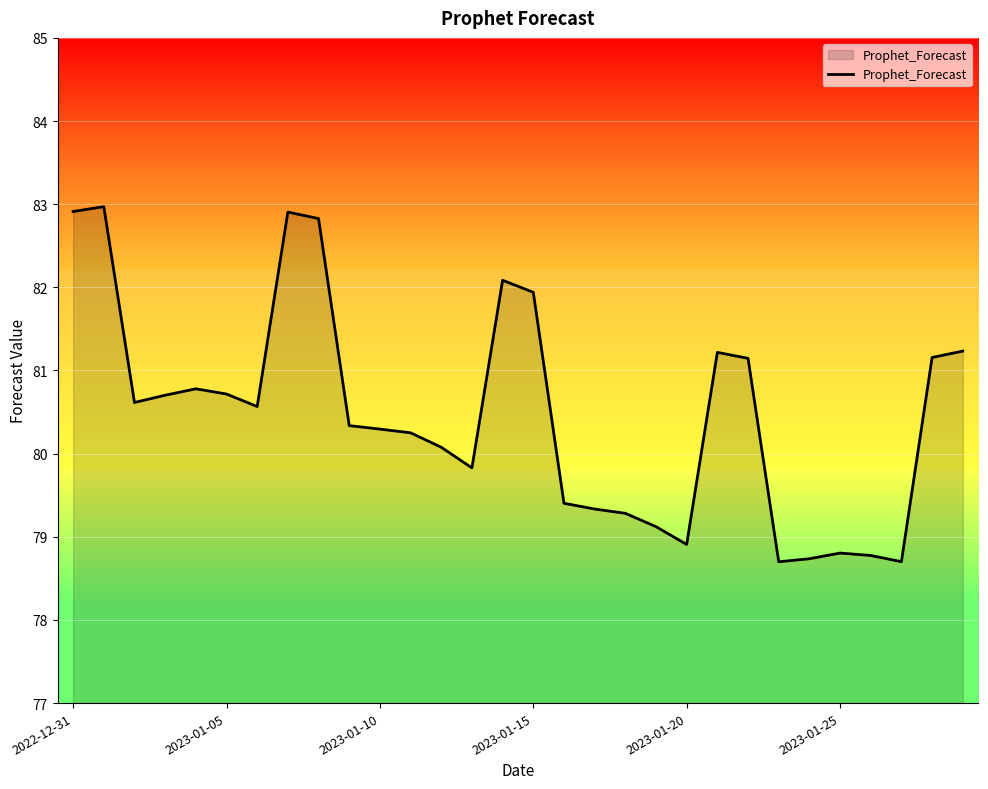

What is the maximum value shown in the chart?

83.0